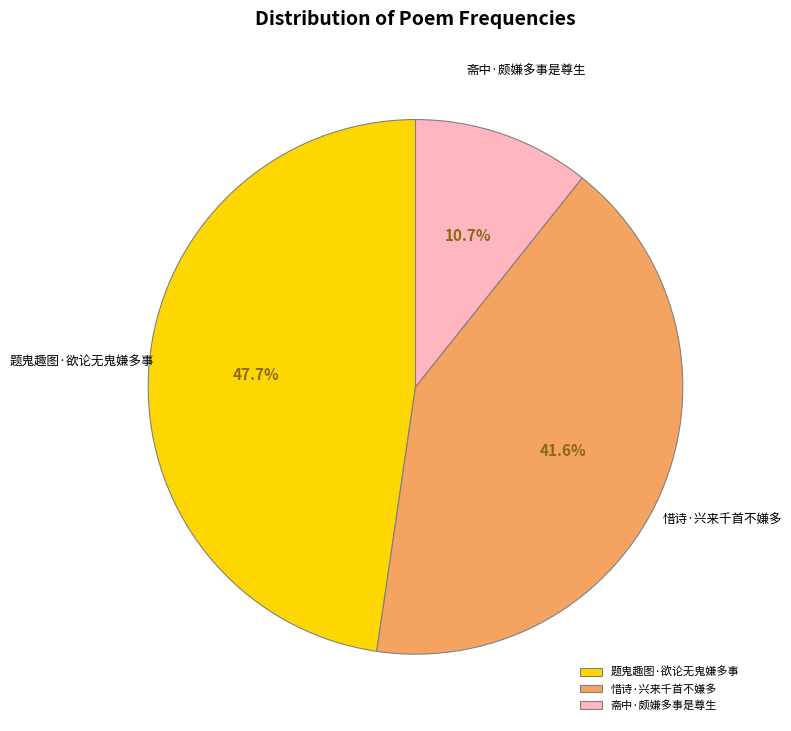

Between 斋中·颇嫌多事是尊生 and 惜诗·兴来千首不嫌多, which is larger?

惜诗·兴来千首不嫌多